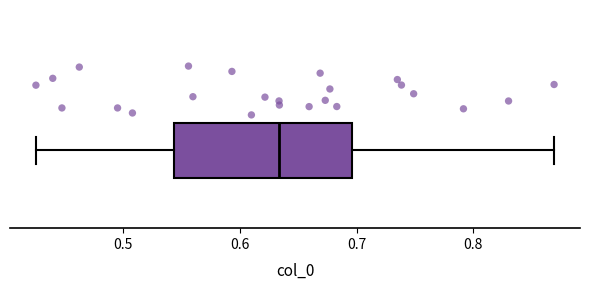

Where does the left whisker of the box end on the x-axis? The values are not printed on the chart, so give them approximately, as read against the axis.

0.43